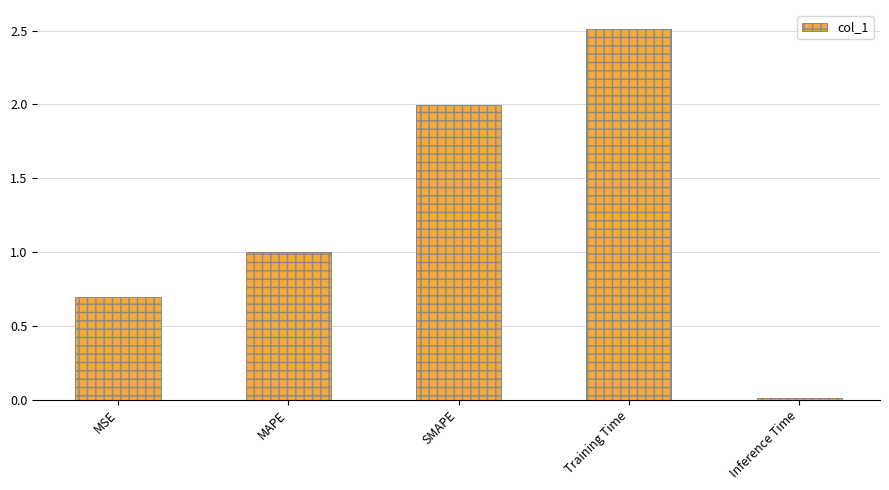

What is the label of the 3rd bar from the left?

SMAPE